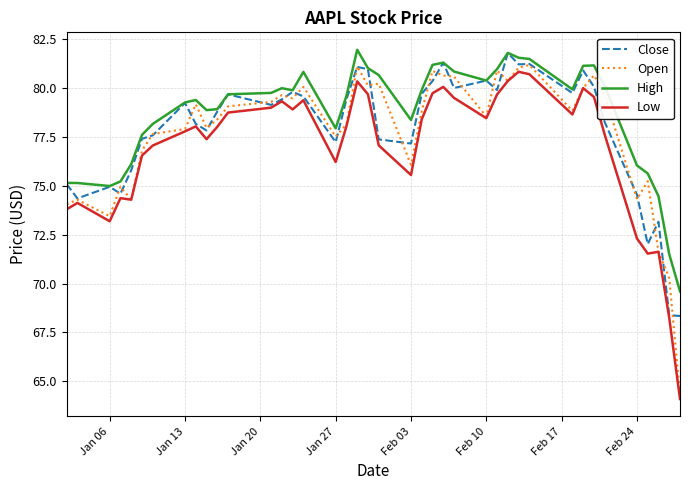

What is the minimum value shown in the chart?

64.1